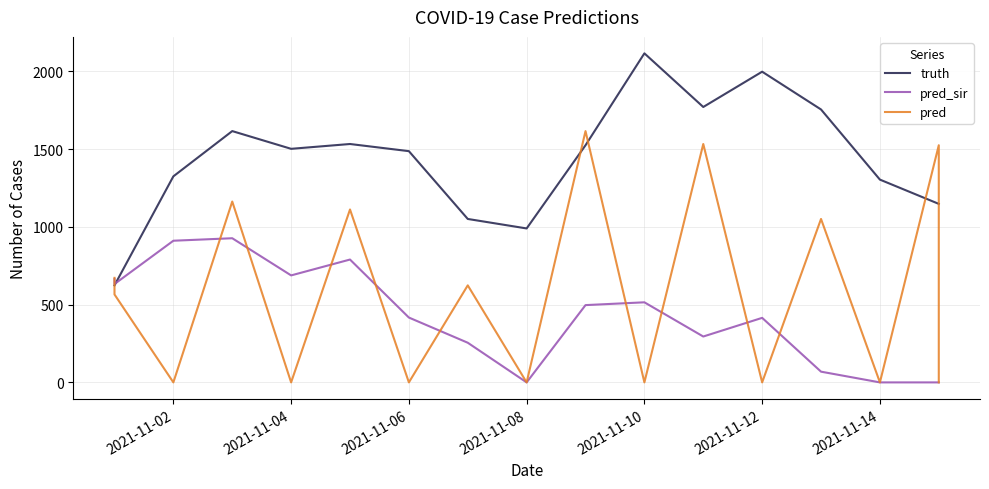

What is the value of the pred_sir point at the 3rd from the left?

911.0